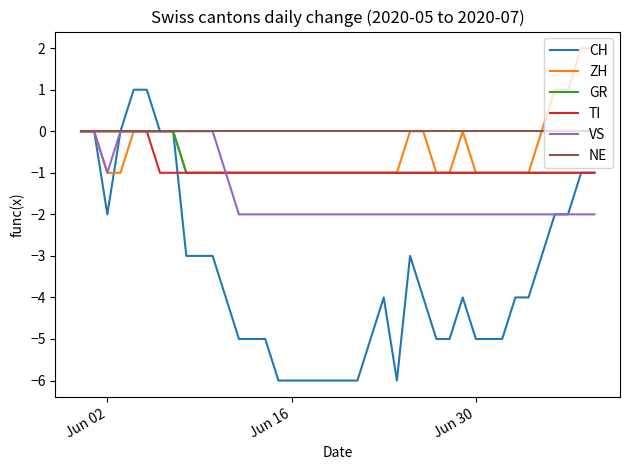

Which series has the largest range (max minus min)?

CH